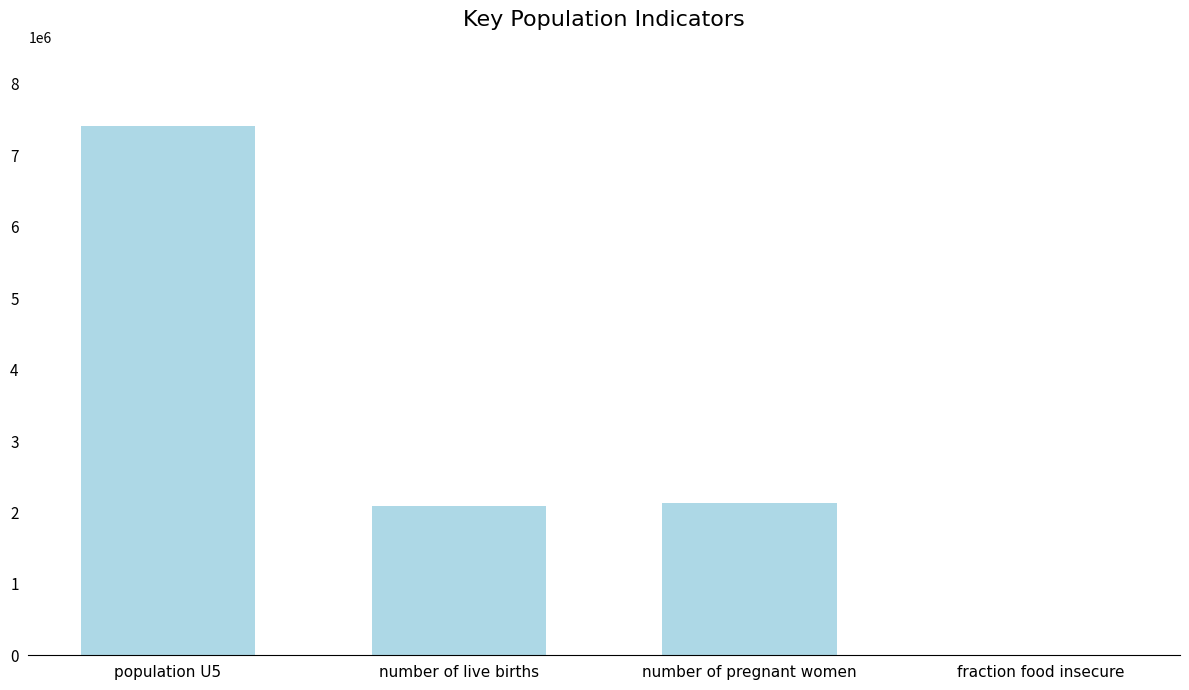

Reading right to left, extract all data points from this chart.

fraction food insecure=0.3	number of pregnant women=2130055.0	number of live births=2083620.0	population U5=7407627.0